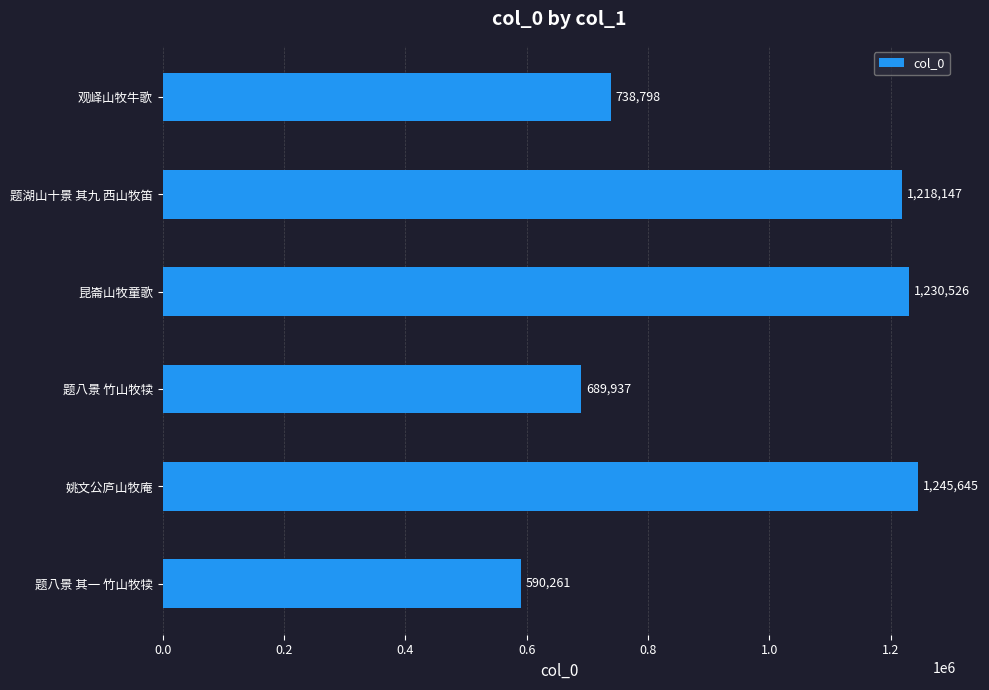

The value at 姚文公庐山牧庵 is 1245645. True or false?

True